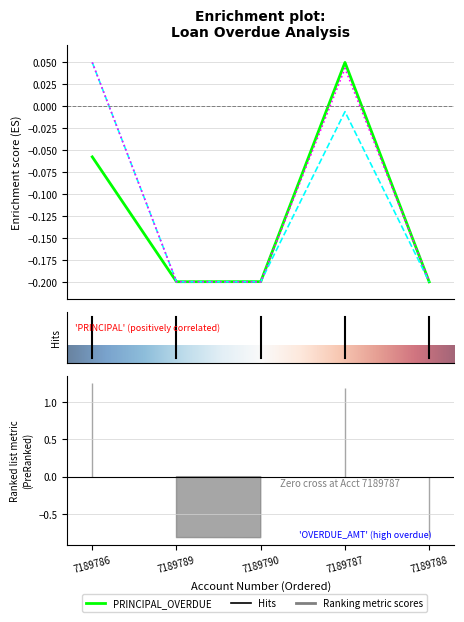

What is the smallest value displayed?

-0.2